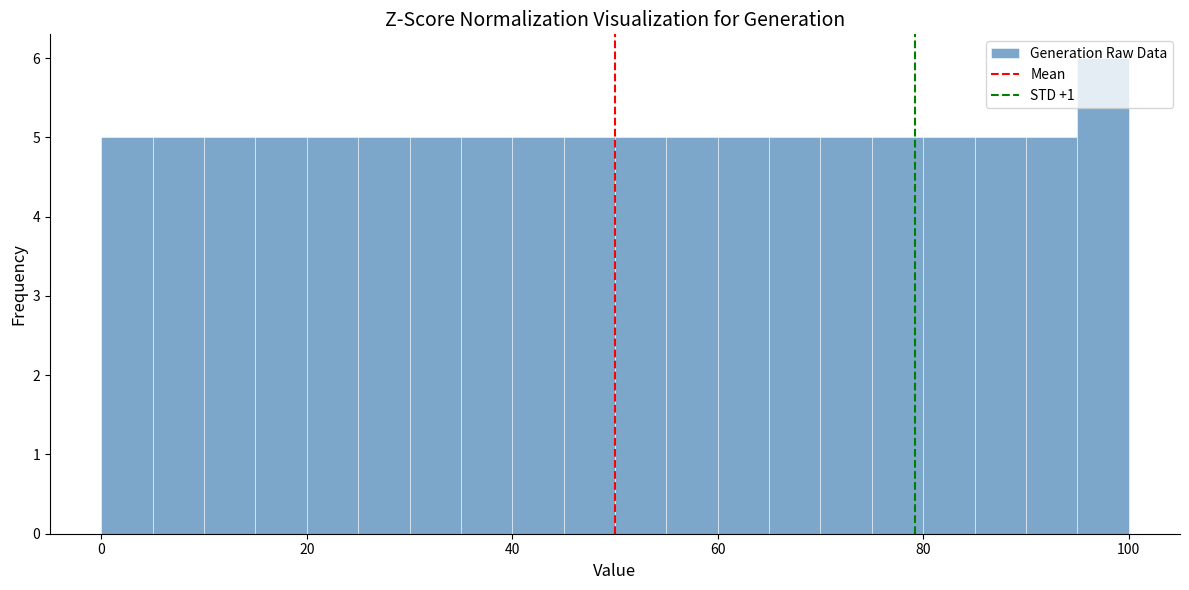

Read against the x-axis, roughly where is the centre of the tallest bar?

98